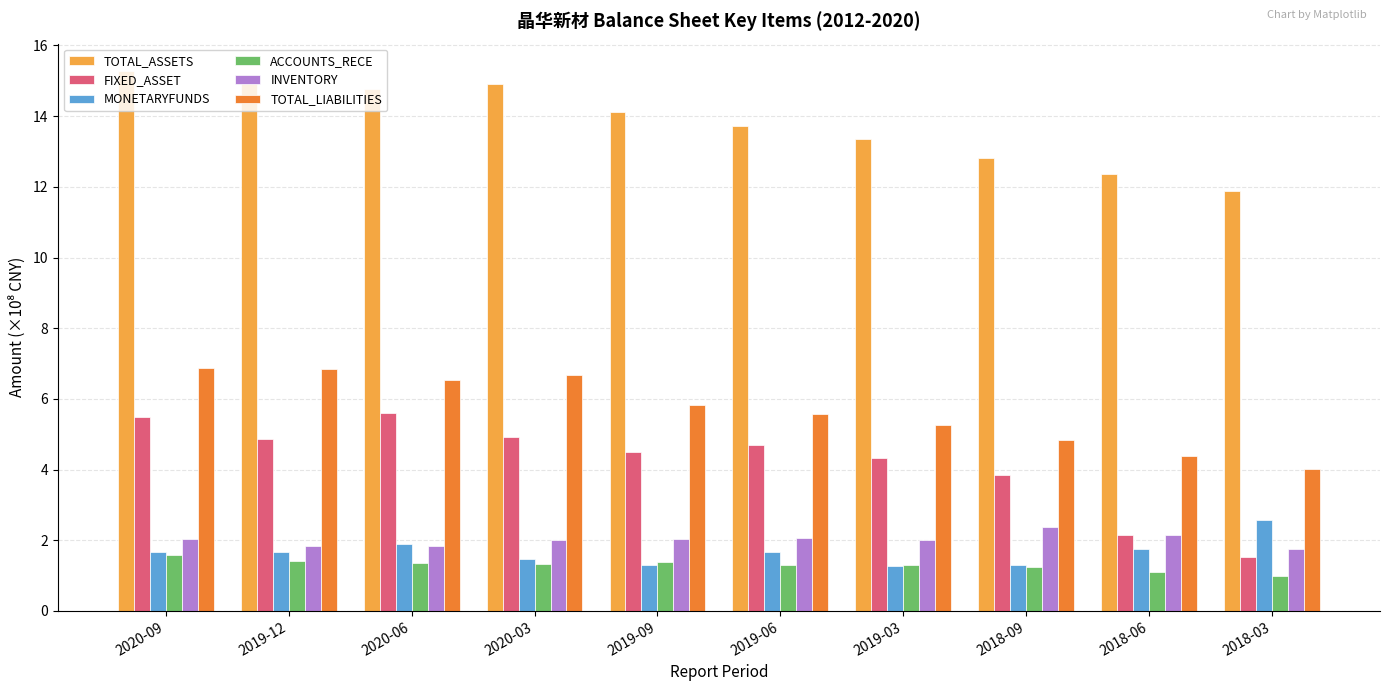

List the series in order of their peak value, lowest first.

ACCOUNTS_RECE, INVENTORY, MONETARYFUNDS, FIXED_ASSET, TOTAL_LIABILITIES, TOTAL_ASSETS